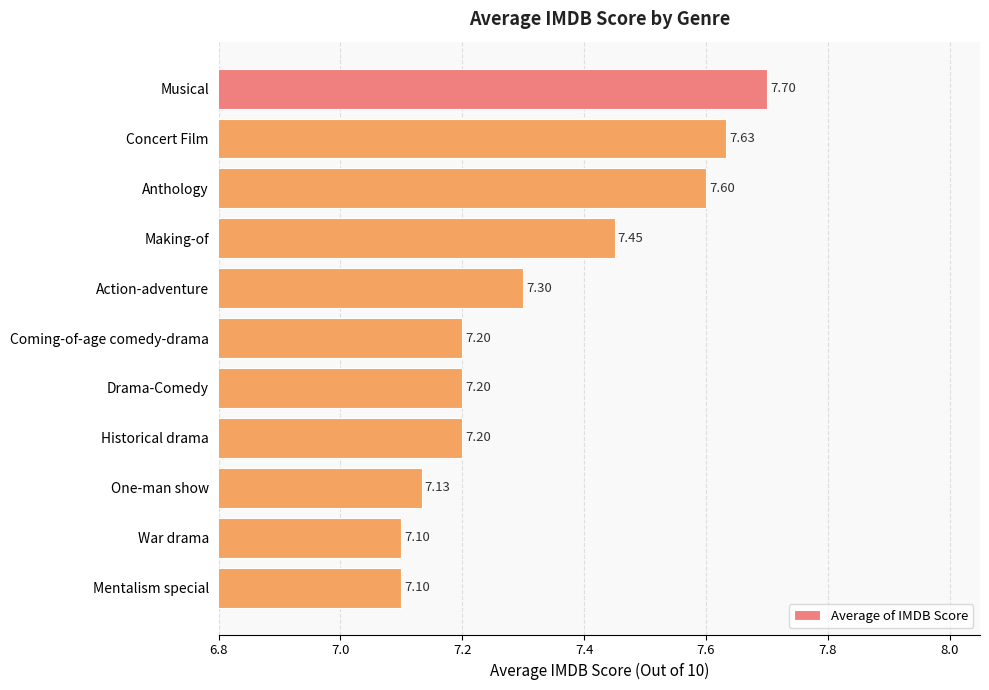

What is the label of the 6th bar from the bottom?

Coming-of-age comedy-drama